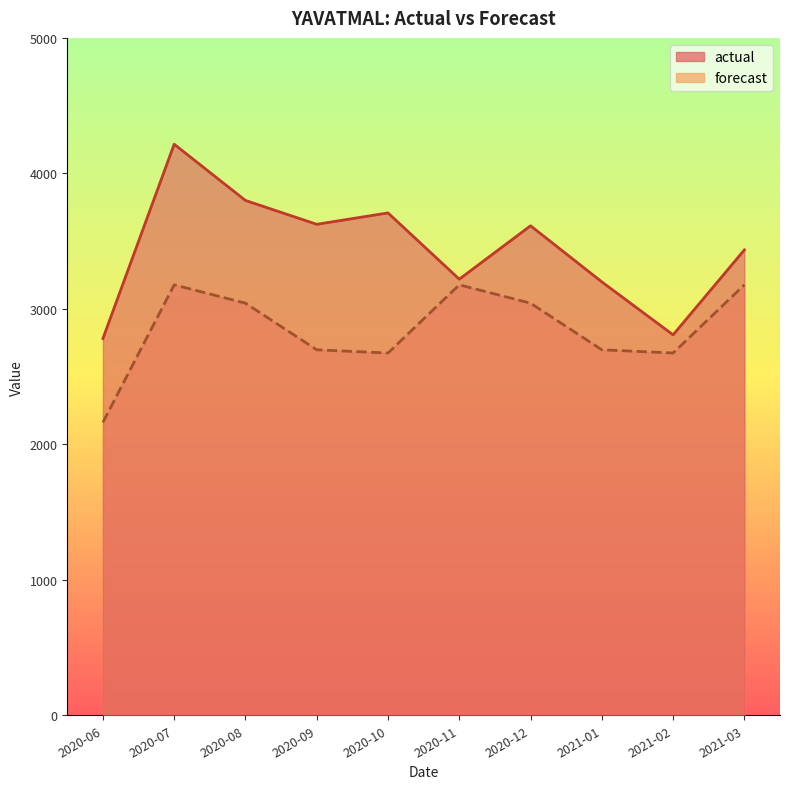

What is the minimum value for actual?

2781.0